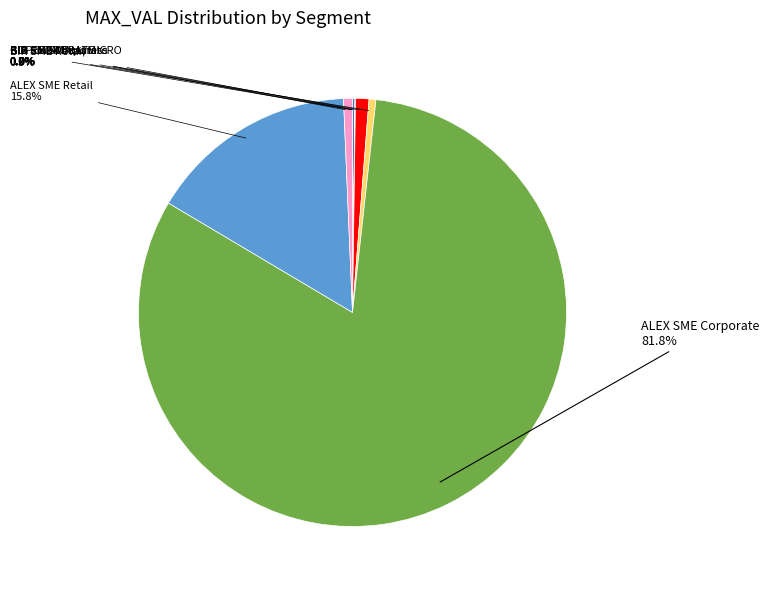

Combined, what portion of the pie is BIR SME Retail and CIB Small Business?

1.2%